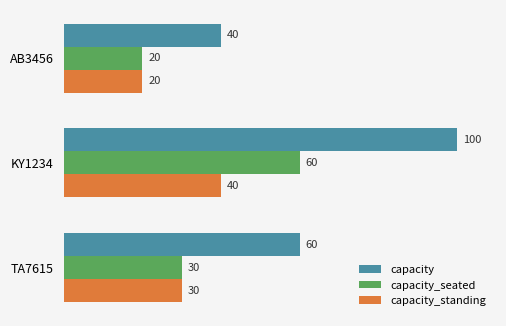

Which series changed the most between AB3456 and KY1234?

capacity